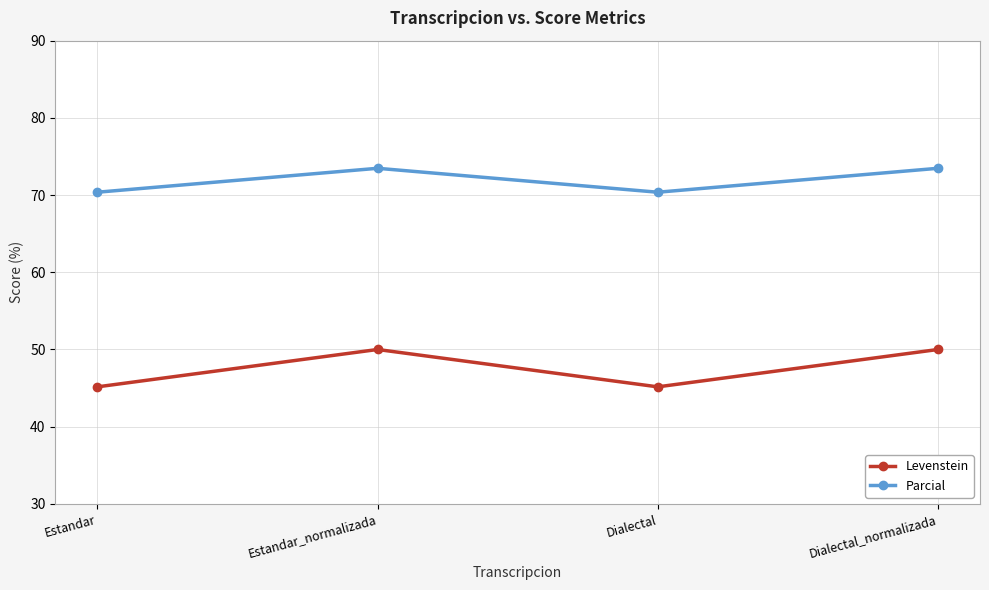

The Parcial series shows 73.5 at Estandar_normalizada. True or false?

True